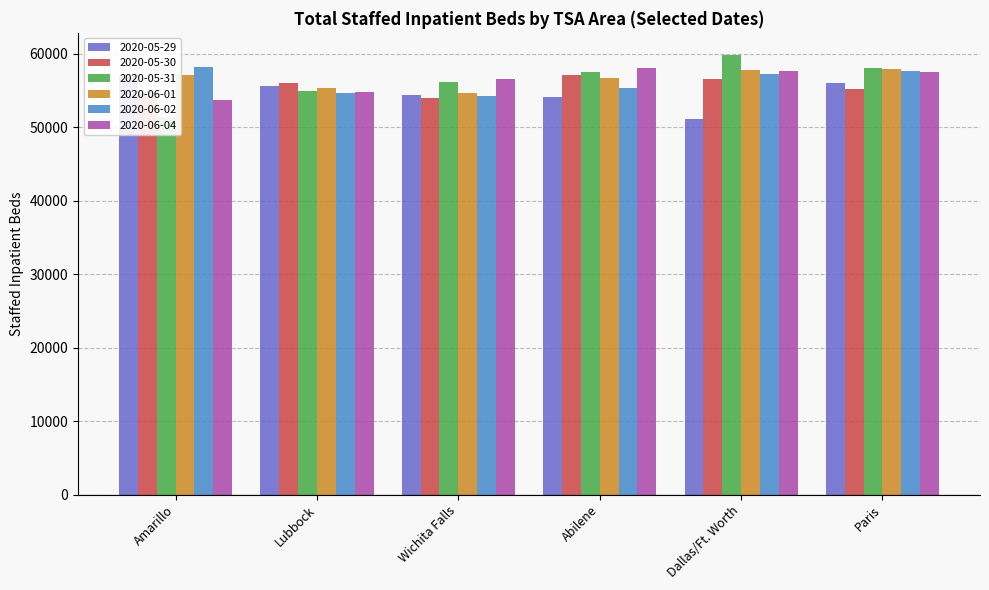

Which has a higher value, Abilene or Dallas/Ft. Worth?

Abilene